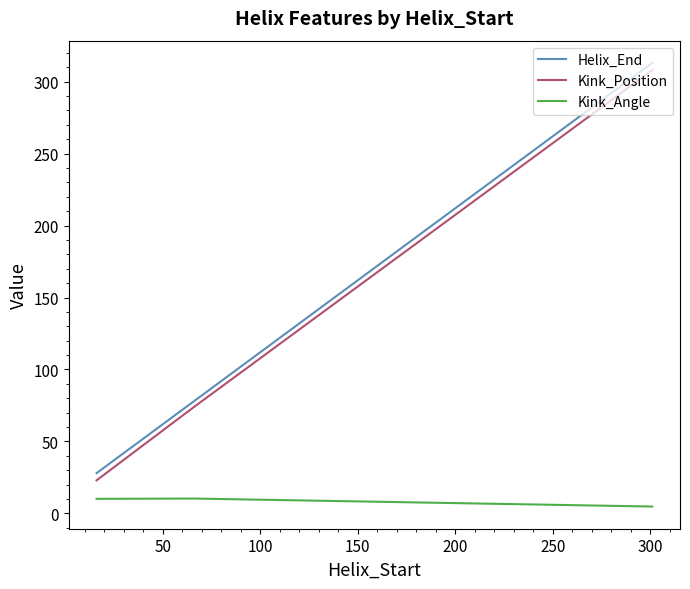

What is the highest value of the Kink_Position series?

308.0